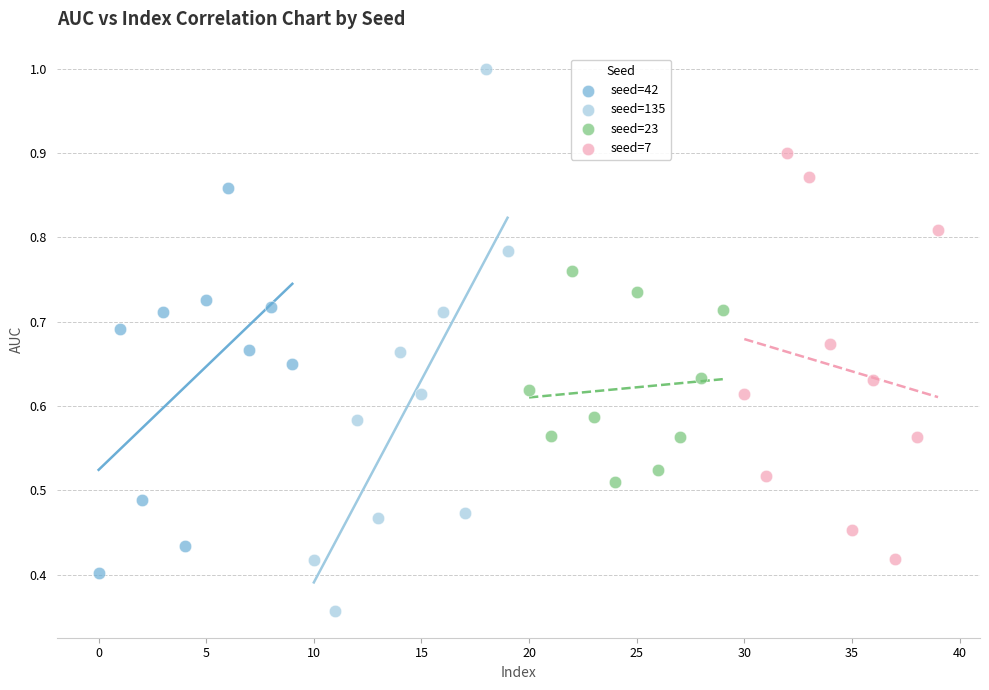

Which series contains the highest Y value?

seed=135